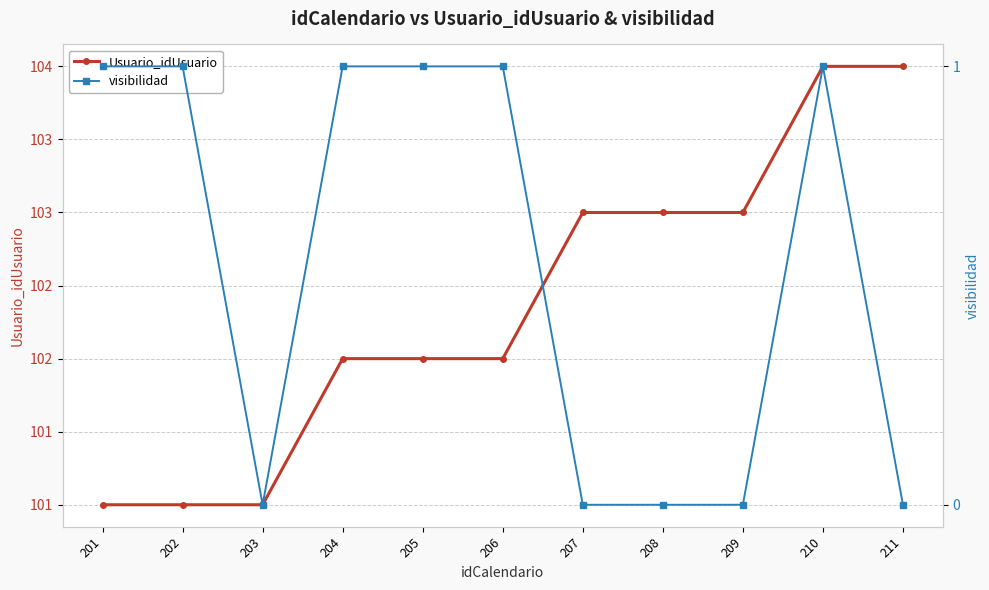

Rank the series at 209 from highest to lowest value.

Usuario_idUsuario, visibilidad